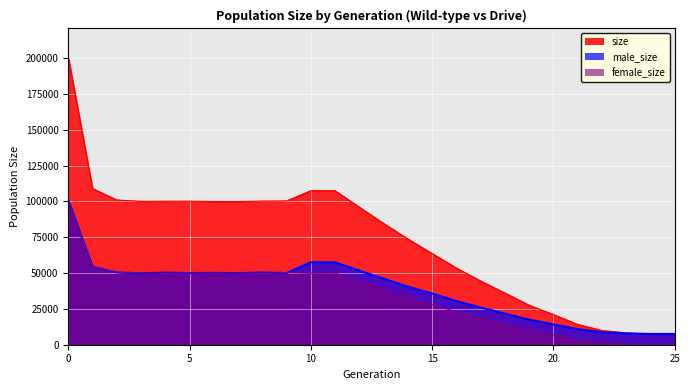

Is the value of female_size at 0 greater than the value of size at 5?

No